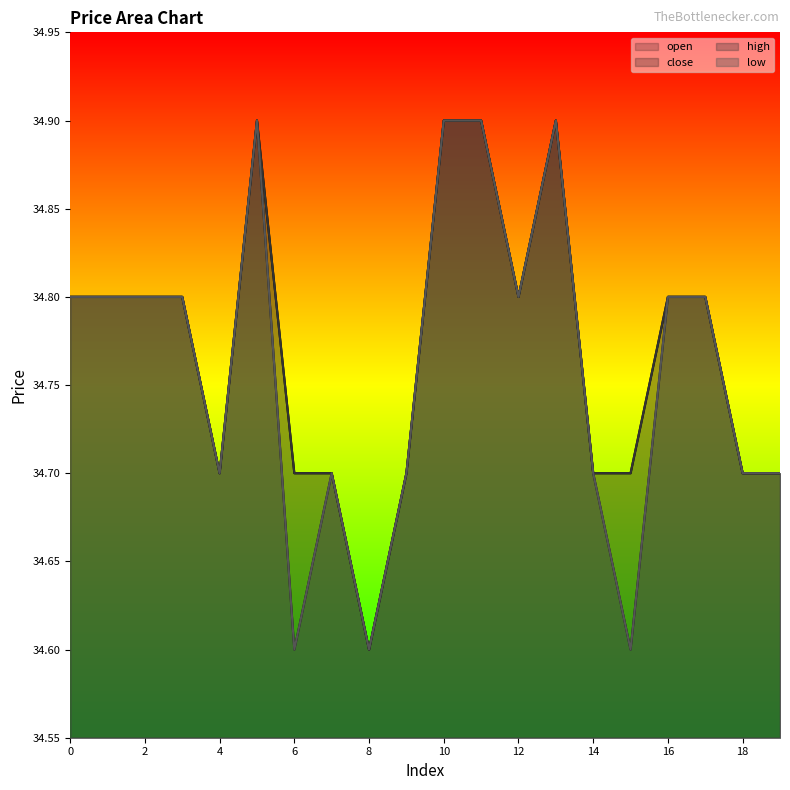

Reading left to right, transcribe all the data shown in this chart.

open: 0=34.8	1=34.8	2=34.8	3=34.8	4=34.7	5=34.9	6=34.7	7=34.7	8=34.6	9=34.7	10=34.9	11=34.9	12=34.8	13=34.9	14=34.7	15=34.7	16=34.8	17=34.8	18=34.7	19=34.7
close: 0=34.8	1=34.8	2=34.8	3=34.8	4=34.7	5=34.9	6=34.6	7=34.7	8=34.6	9=34.7	10=34.9	11=34.9	12=34.8	13=34.9	14=34.7	15=34.6	16=34.8	17=34.8	18=34.7	19=34.7
high: 0=34.8	1=34.8	2=34.8	3=34.8	4=34.7	5=34.9	6=34.7	7=34.7	8=34.6	9=34.7	10=34.9	11=34.9	12=34.8	13=34.9	14=34.7	15=34.7	16=34.8	17=34.8	18=34.7	19=34.7
low: 0=34.8	1=34.8	2=34.8	3=34.8	4=34.7	5=34.9	6=34.6	7=34.7	8=34.6	9=34.7	10=34.9	11=34.9	12=34.8	13=34.9	14=34.7	15=34.6	16=34.8	17=34.8	18=34.7	19=34.7